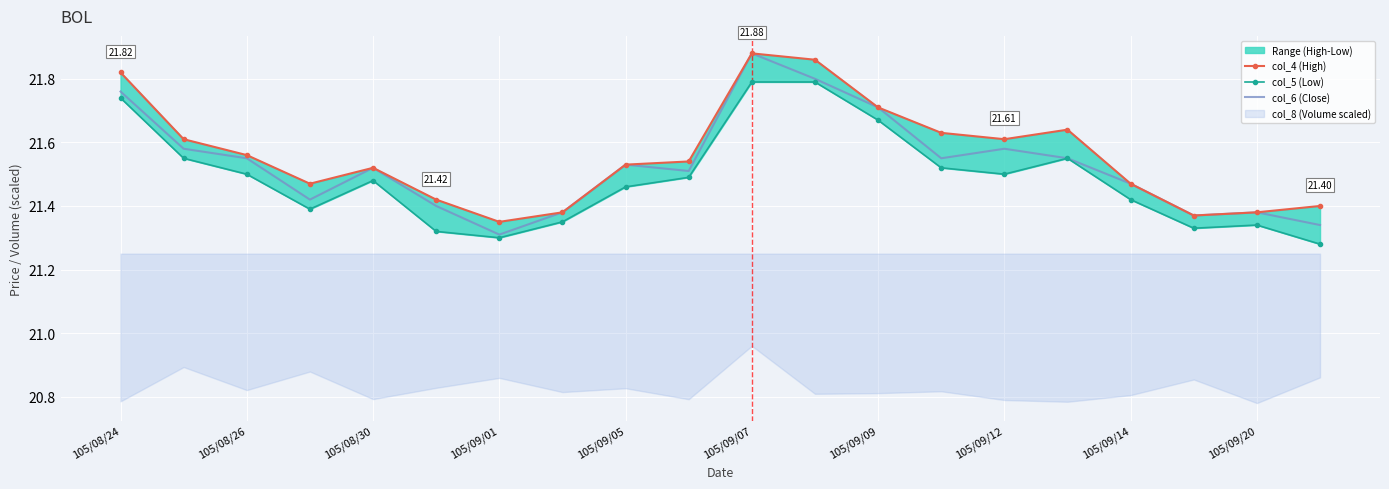

At 105/09/01, list the series in order from smallest to largest.

col_5 (Low), col_6 (Close), col_4 (High)